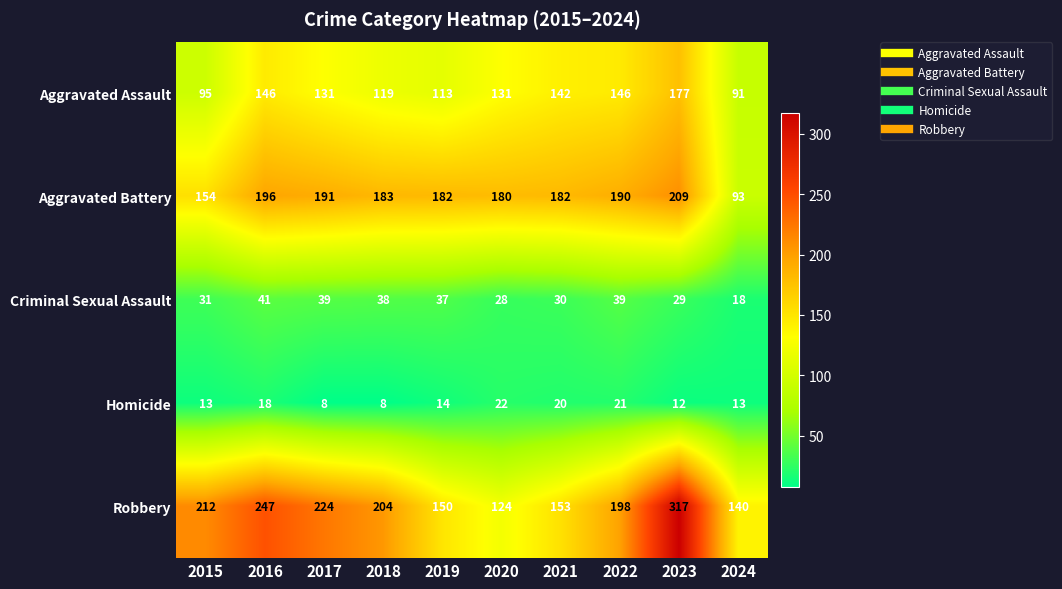

Rank the series by their maximum value, from lowest to highest.

Homicide, Criminal Sexual Assault, Aggravated Assault, Aggravated Battery, Robbery